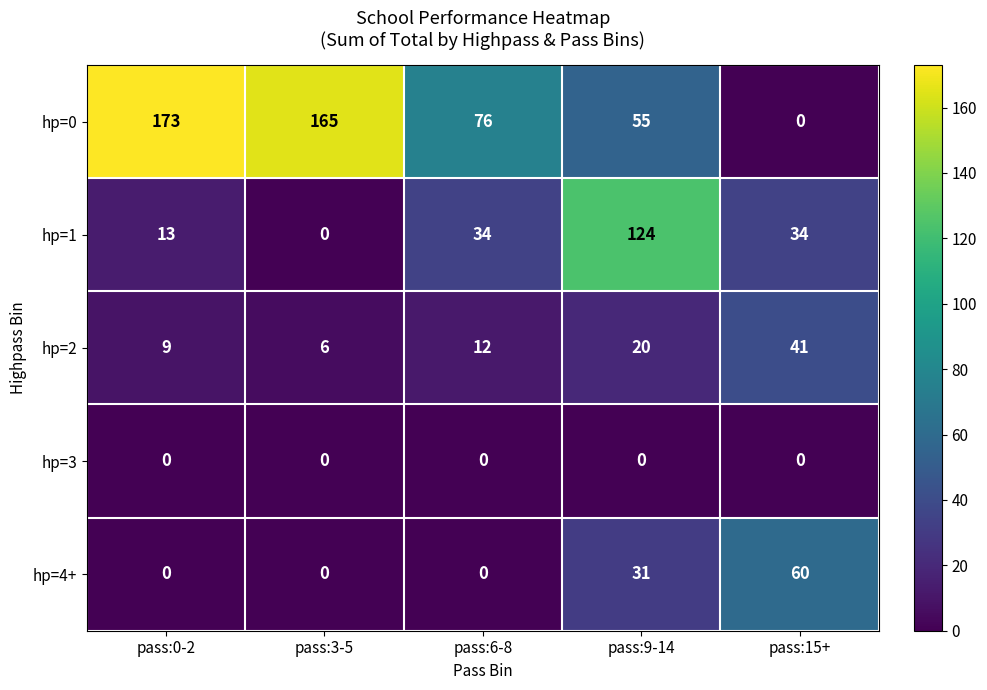

What is the total value across all series at pass:3-5?

171